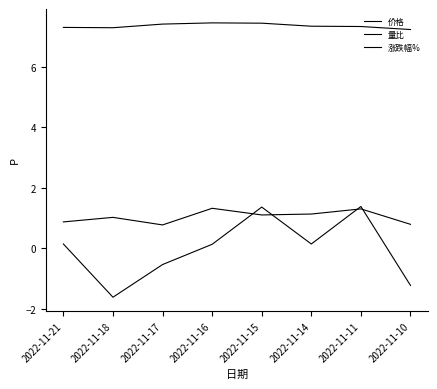

How many lines are shown in the chart?

3